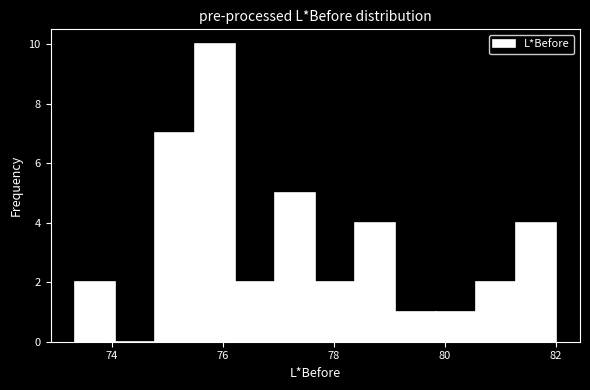

Read against the x-axis, roughly where is the centre of the tallest bar?

75.8